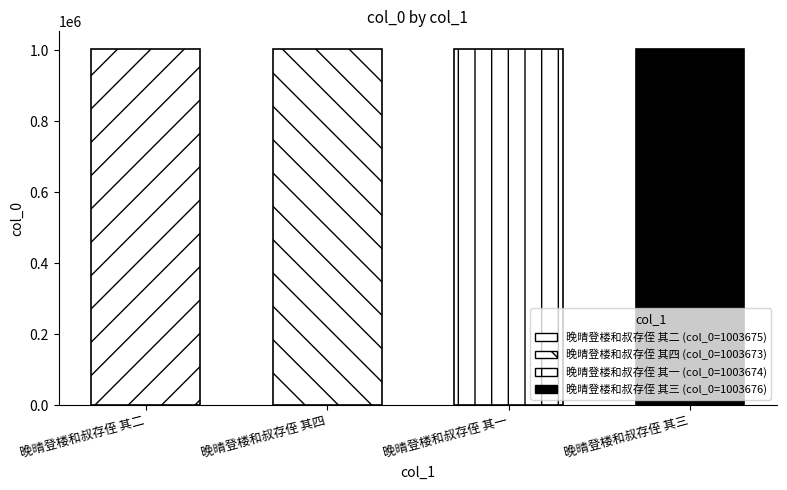

What is the value of the 4th bar from the left?

1003676